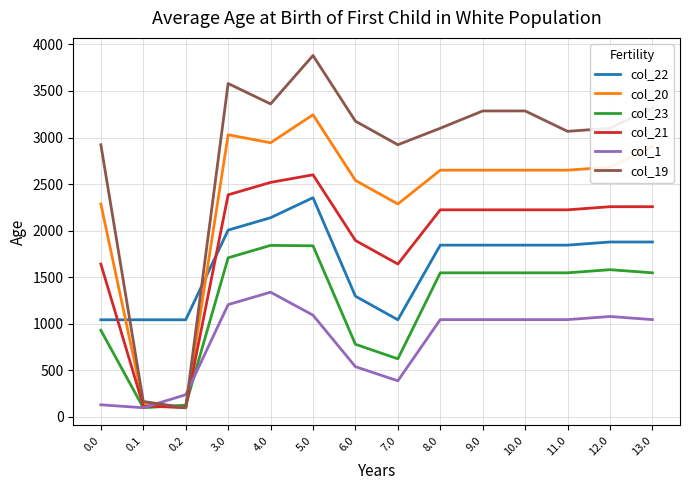

List the series in order of their peak value, lowest first.

col_1, col_23, col_22, col_21, col_20, col_19